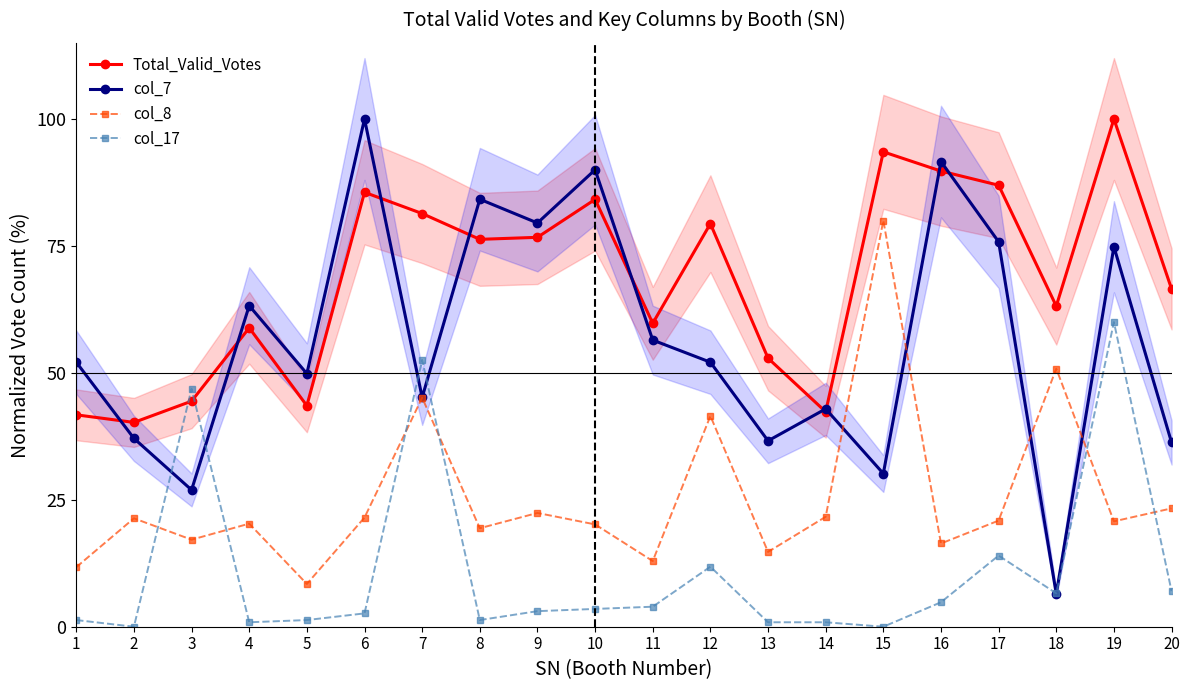

What is the minimum value for col_8?

8.4